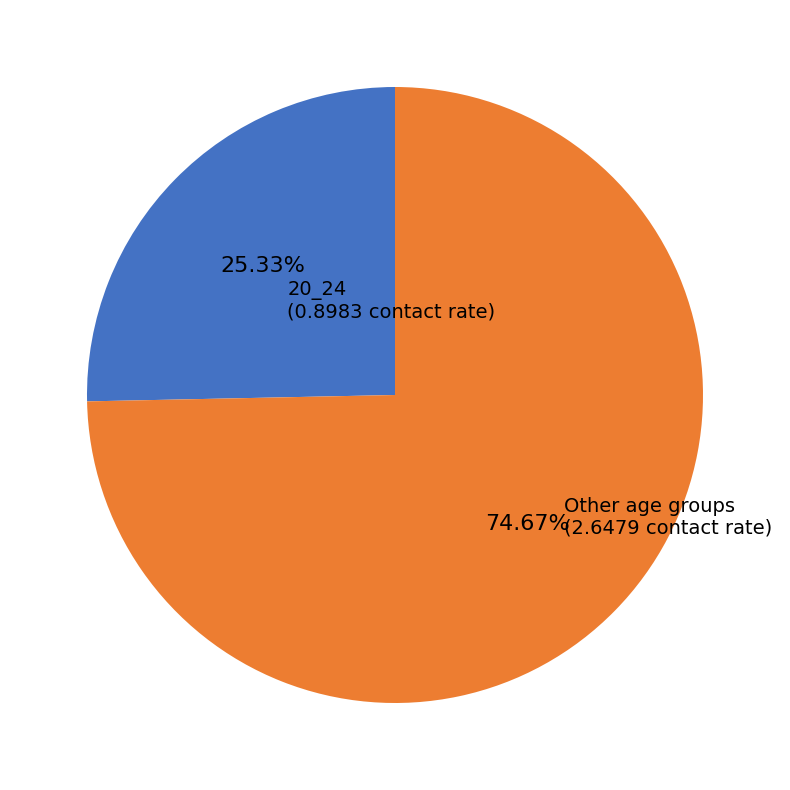

Is there any slice that represents more than half of the pie?

Yes